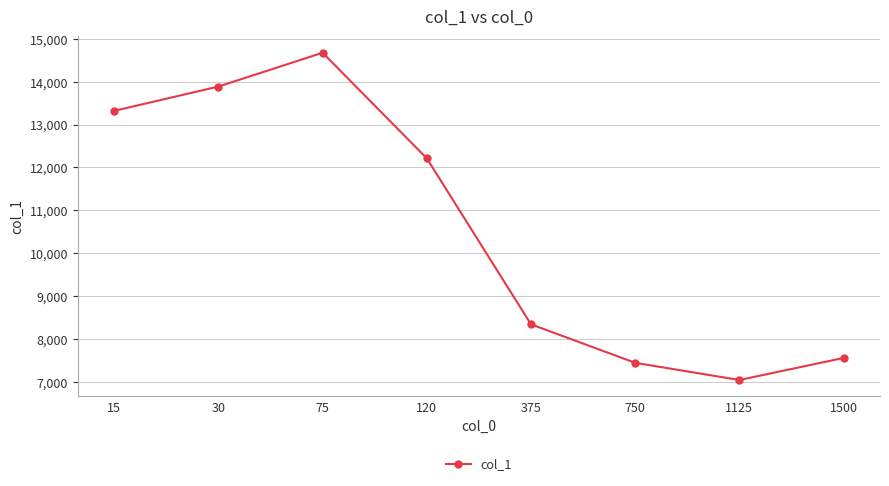

Rank the categories by value from lowest to highest.

1125, 750, 1500, 375, 120, 15, 30, 75